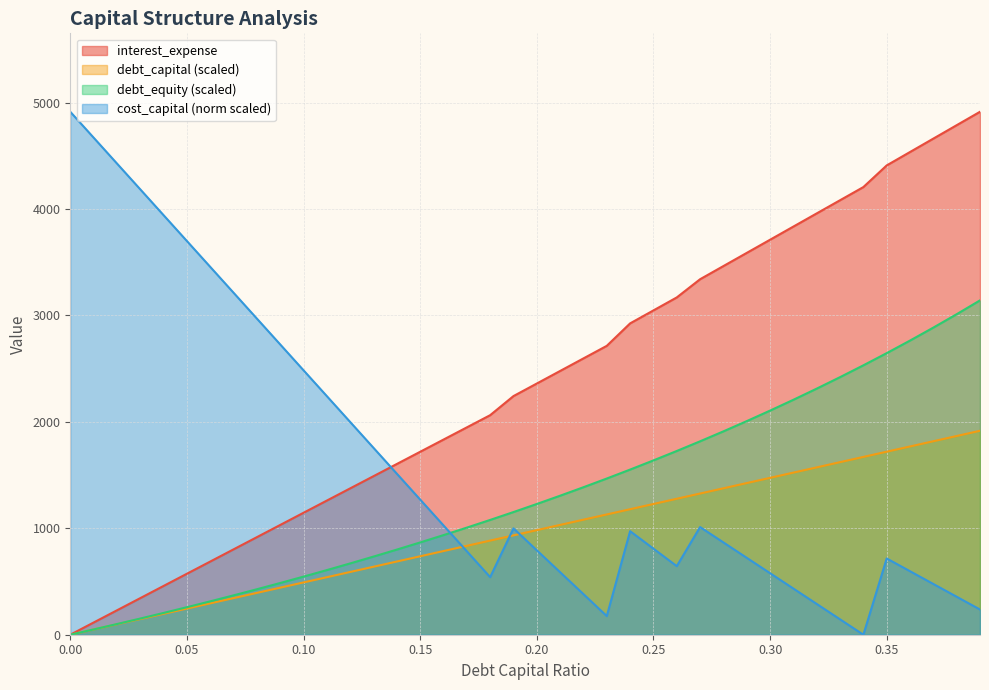

Is it true that debt_capital equals 259.1 at 0.24?

False